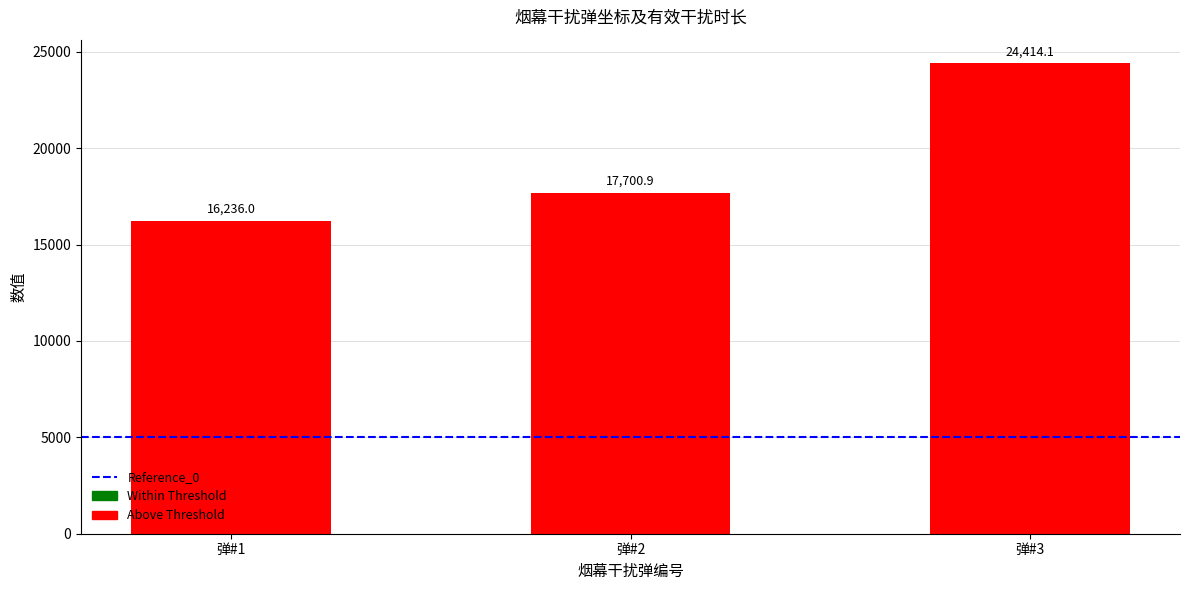

Rank the categories by value from highest to lowest.

弹#3, 弹#2, 弹#1